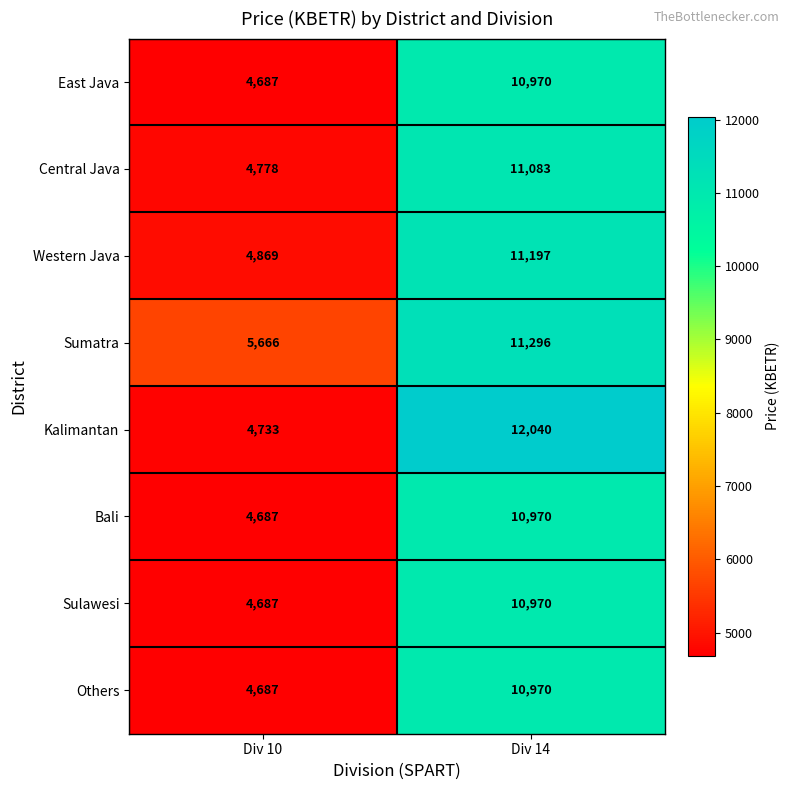

The Sumatra series shows 11296 at Div 14. True or false?

True